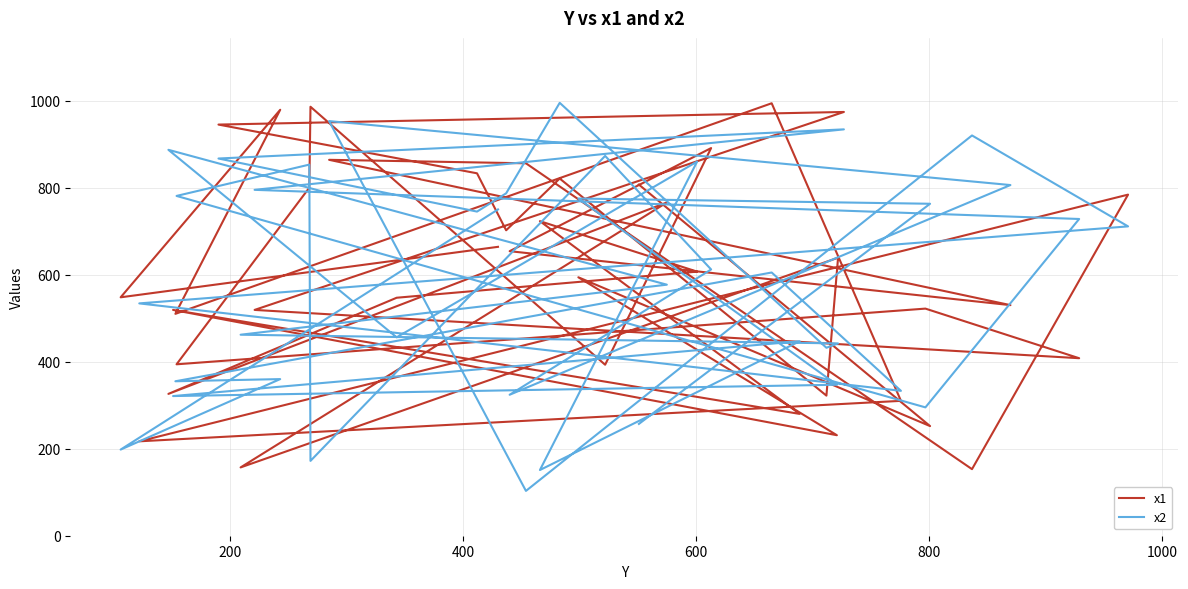

How many interior local valleys does the x2 series have?

12